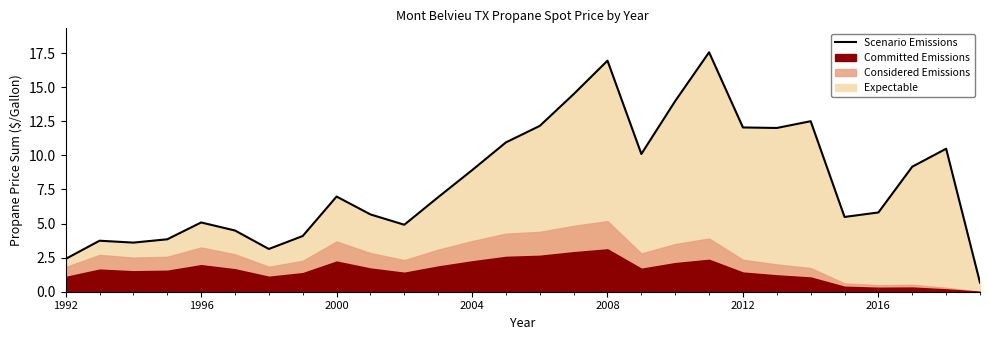

What is the lowest value of the Scenario Emissions series?

0.7